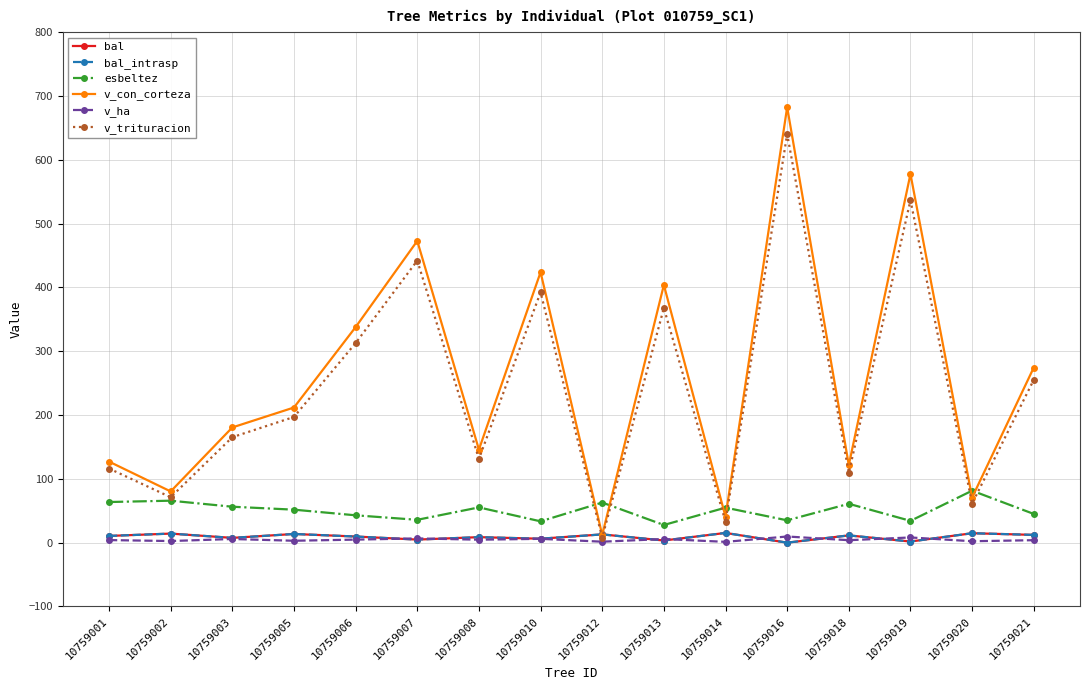

Rank the series by their maximum value, from lowest to highest.

v_ha, bal, bal_intrasp, esbeltez, v_trituracion, v_con_corteza